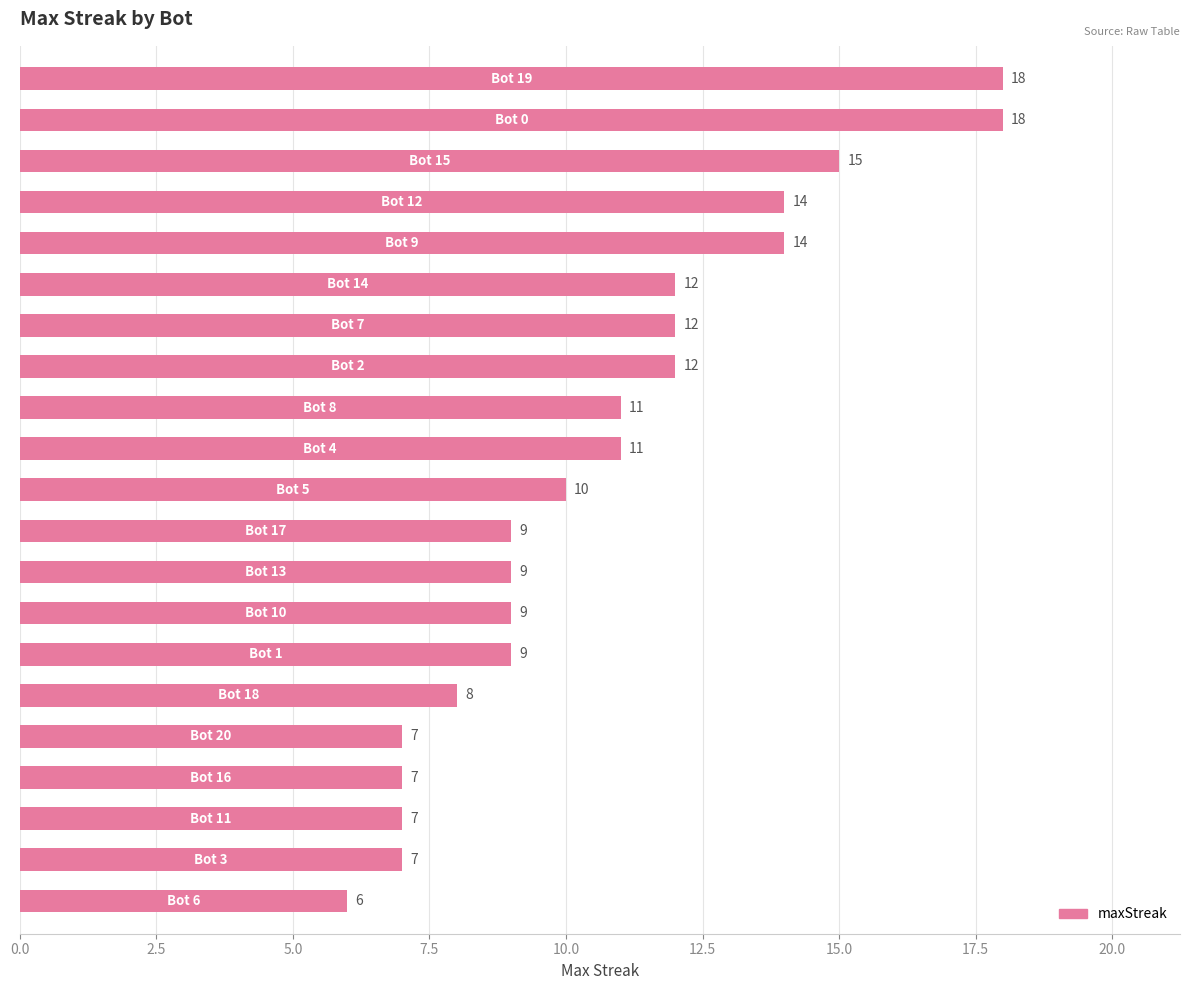

Does the chart contain stacked bars?

No